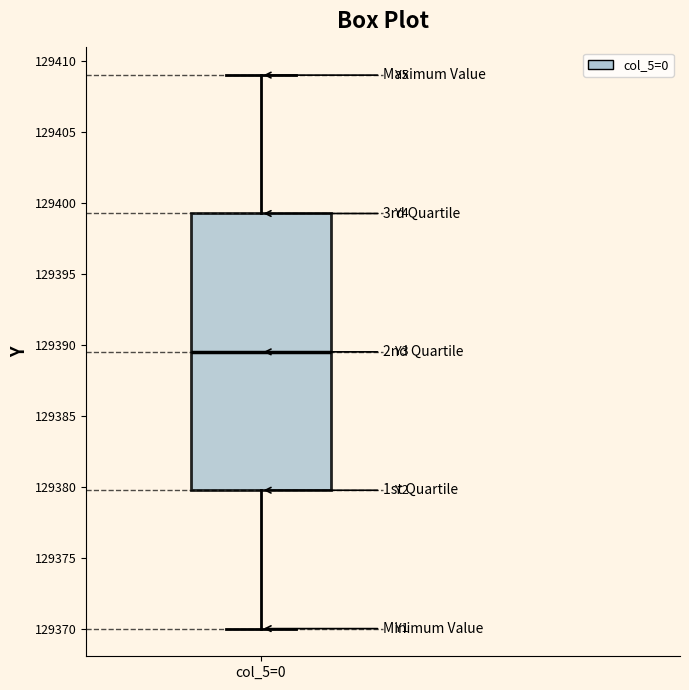

Read this box plot against the y-axis: the position of the median line, the range covered by the box, and the ends of both whiskers. The values are not printed on the chart, so give them approximately, as read against the axis.

median 129389.5, box 129380.0 to 129399.5, whiskers 129370.0 to 129409.0